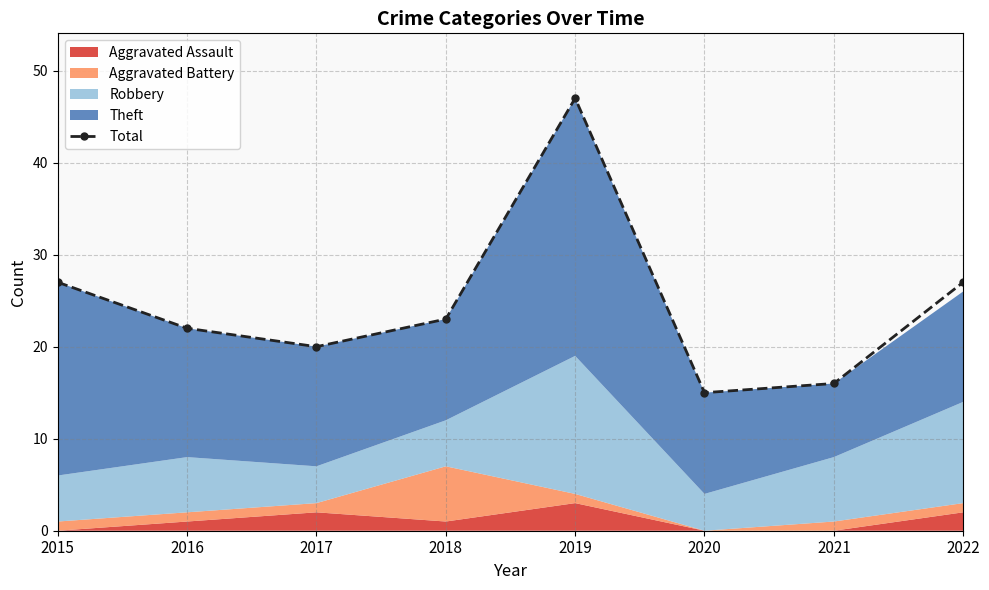

Which label corresponds to the largest value in the chart?

2019